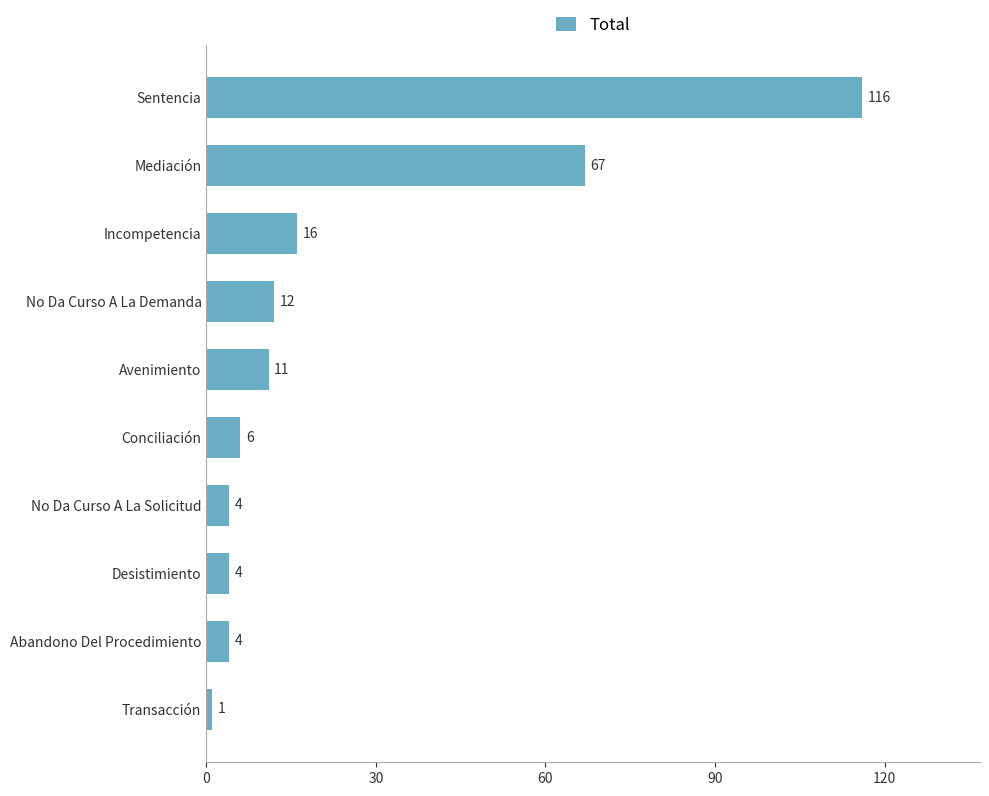

True or false: the data shows 6 at Conciliación.

True